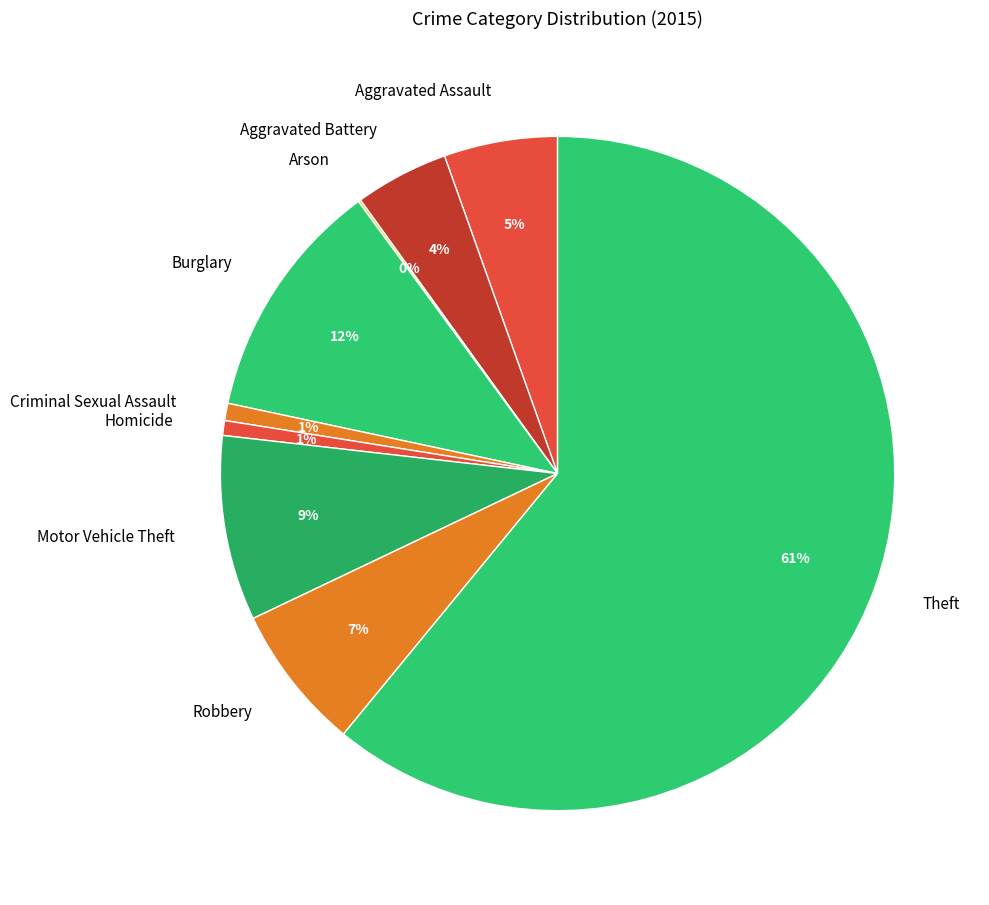

Which has a higher value, Aggravated Assault or Aggravated Battery?

Aggravated Assault